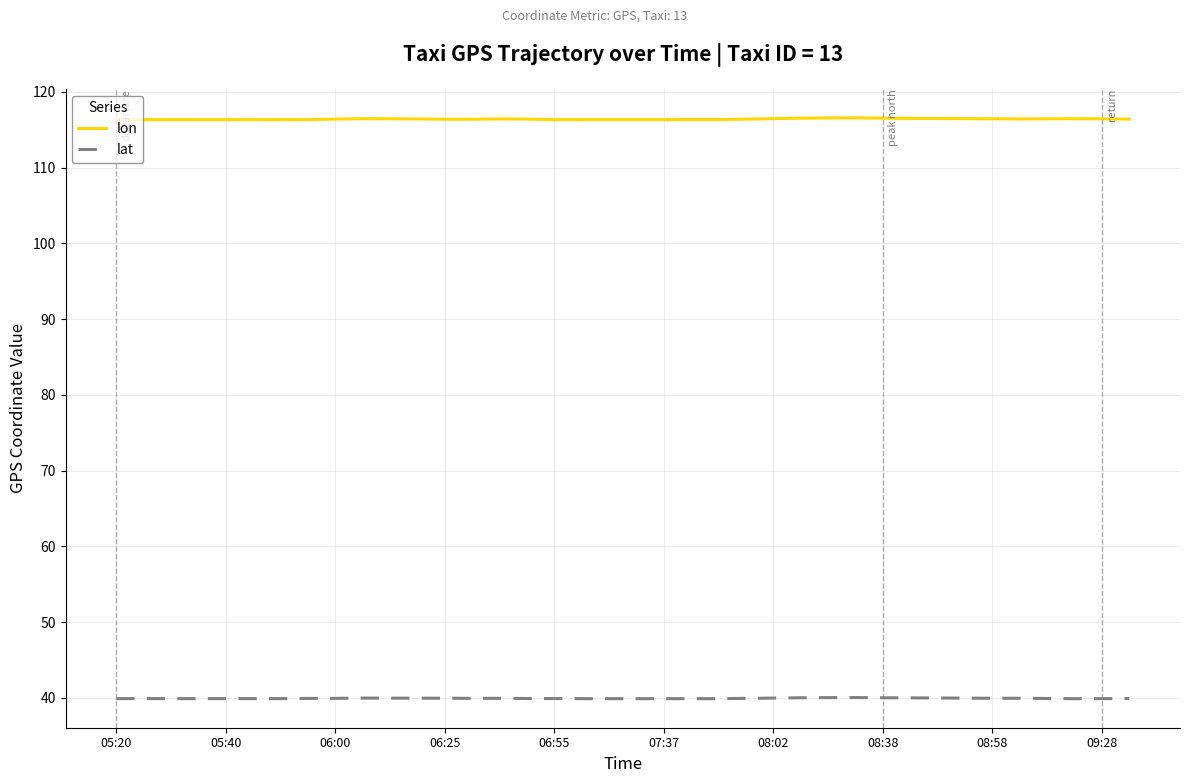

Rank the series by their average value, from lowest to highest.

lat, lon